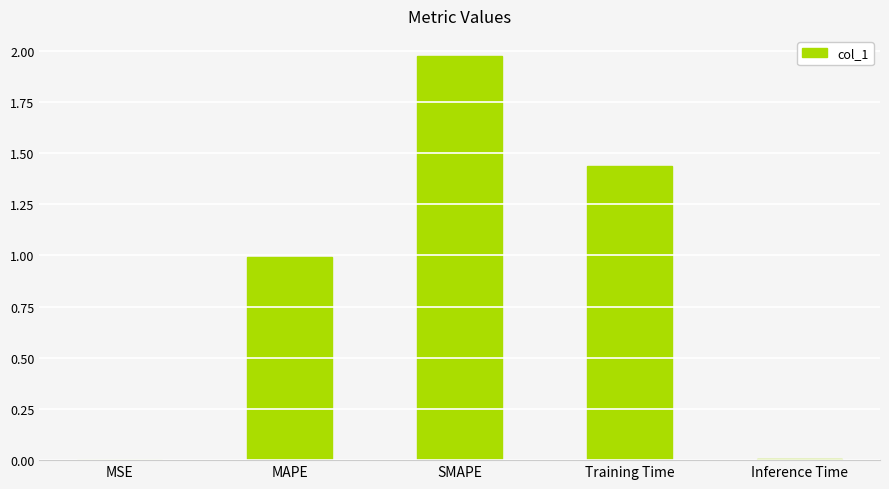

At which category does the chart reach its peak across all series?

SMAPE